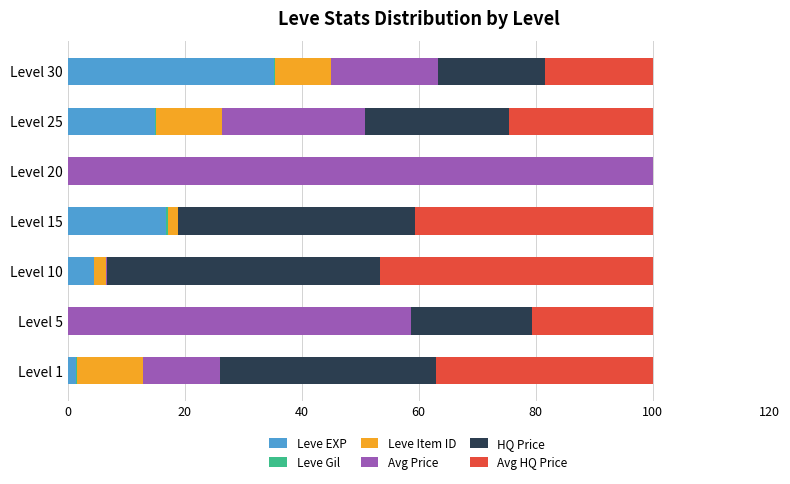

What is the highest value of the Leve EXP series?

35.2